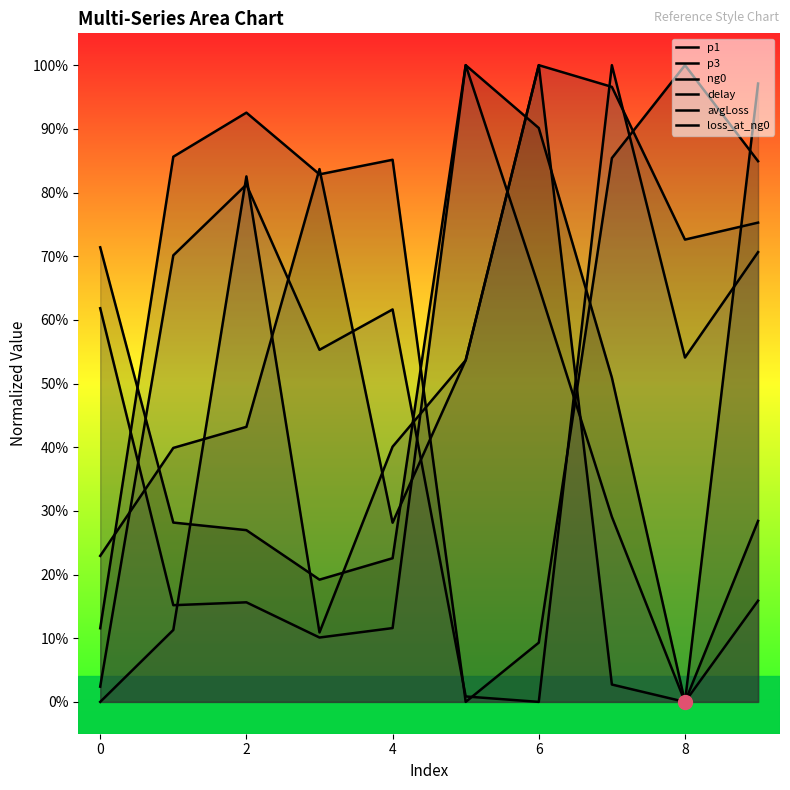

Rank the series at 8 from lowest to highest value.

delay, ng0, p3, p1, avgLoss, loss_at_ng0